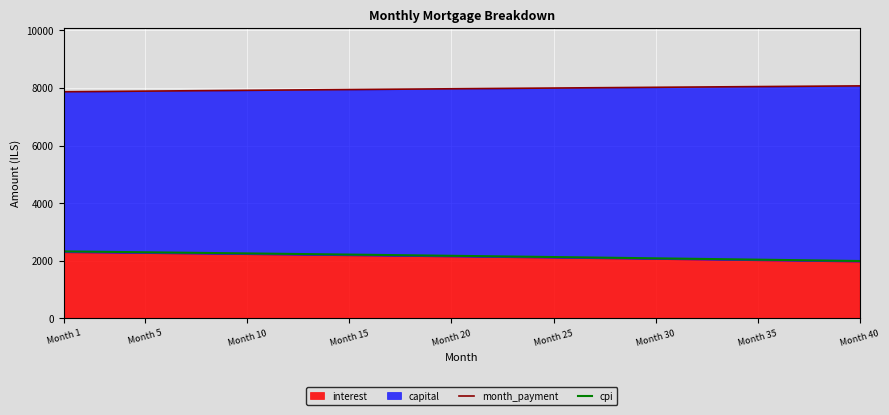

What is the highest value of the cpi series?

2325.8